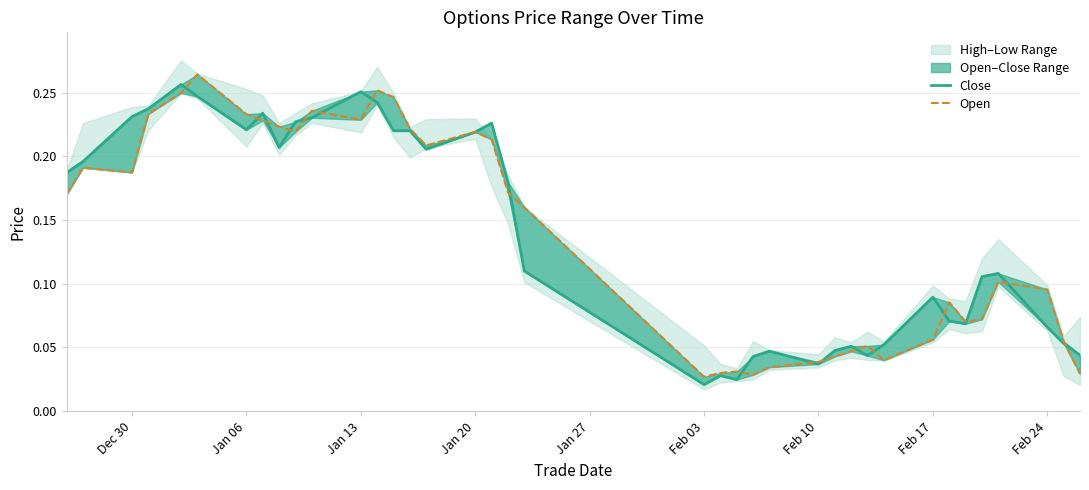

Is this an area chart (filled region under the line)?

No